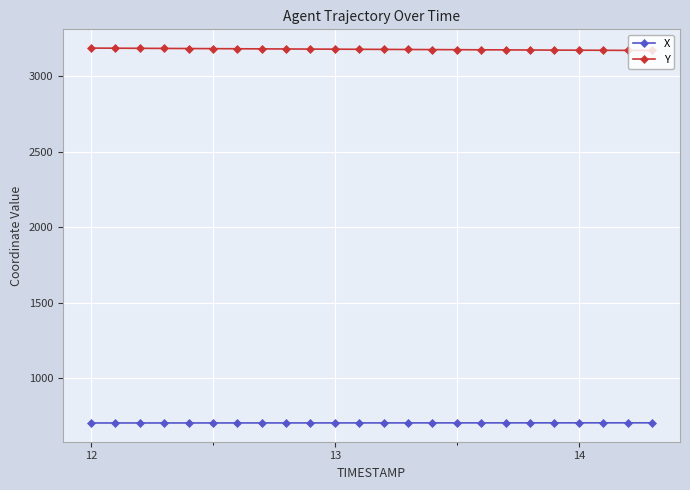

What is the smallest value displayed?

704.4